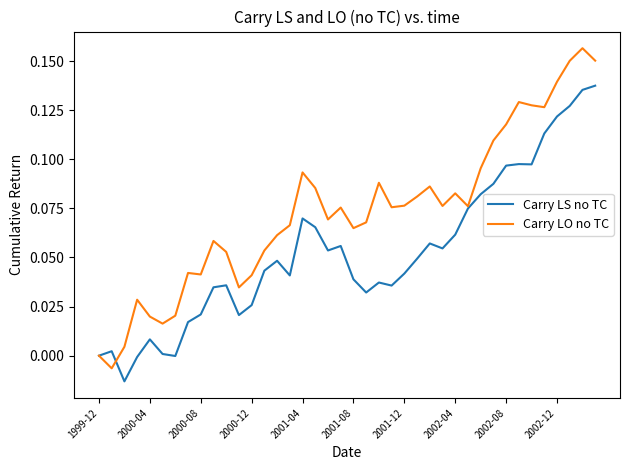

List the series in order of their peak value, lowest first.

Carry LS no TC, Carry LO no TC